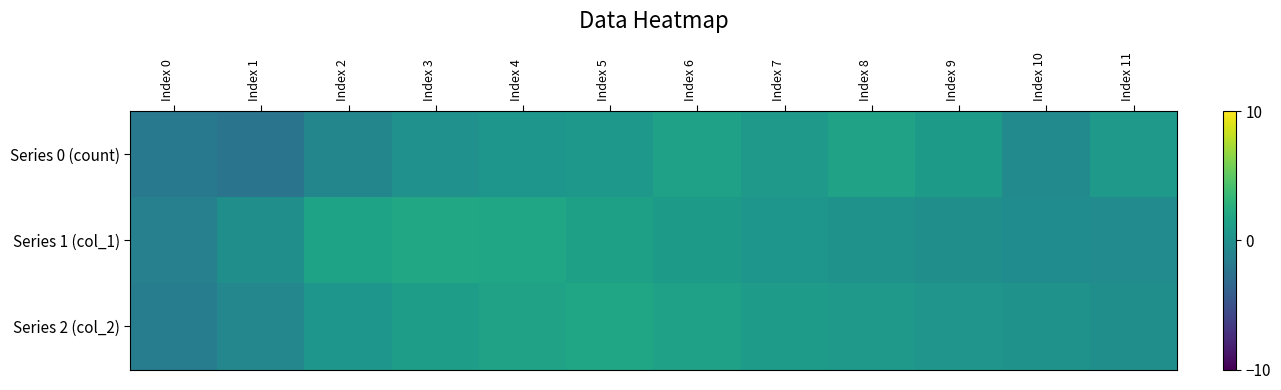

Which series has the widest spread of values?

Series 0 (count)